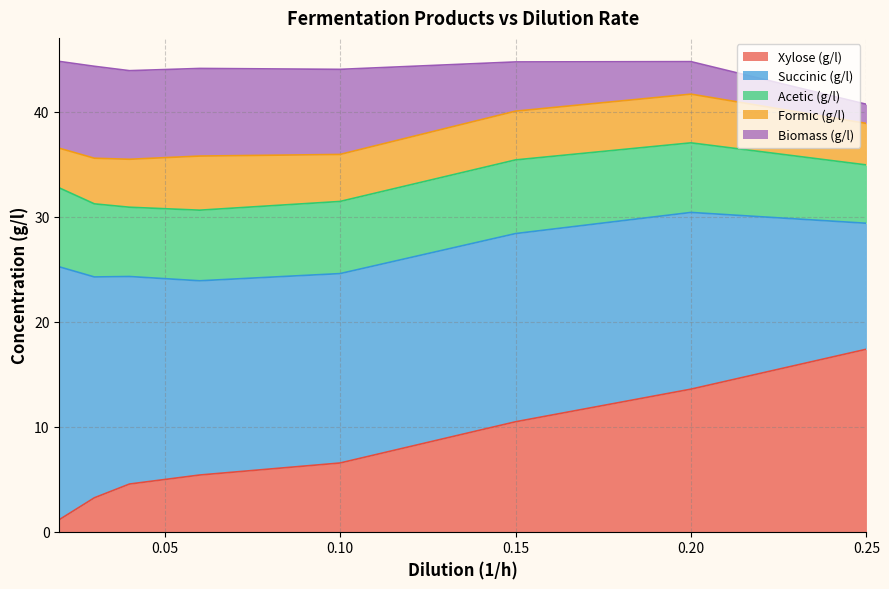

At how many categories does at least one series exceed 6?

8